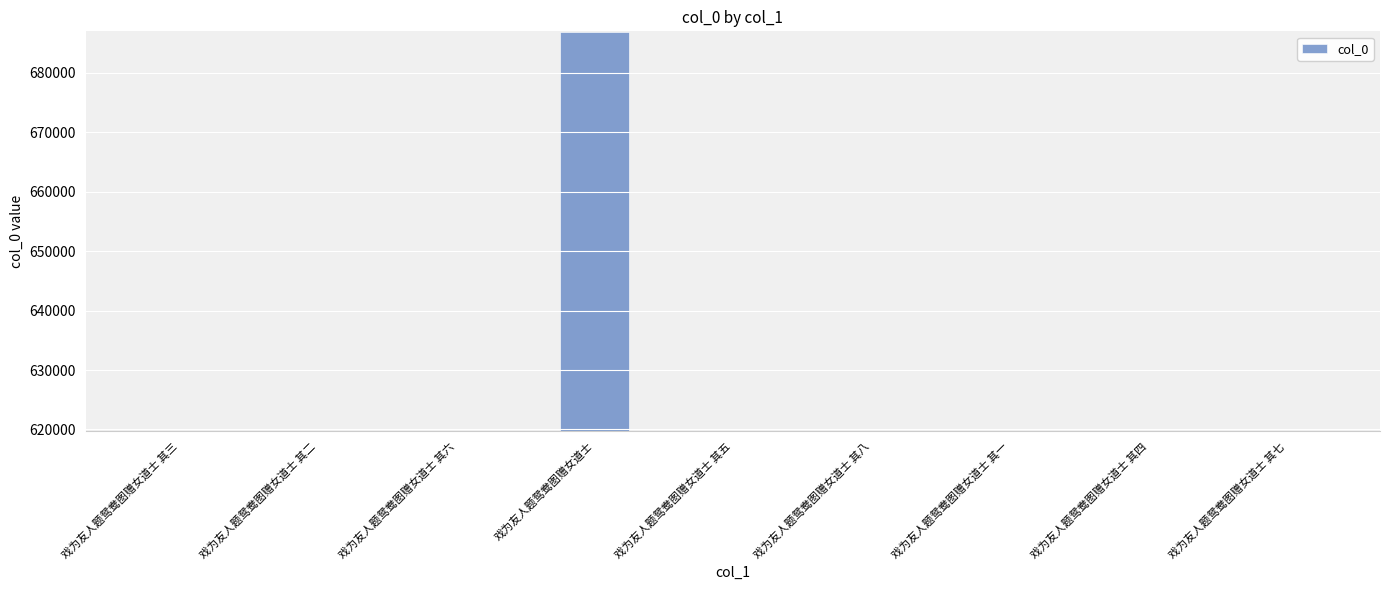

What is the difference between the maximum and minimum values?

67050